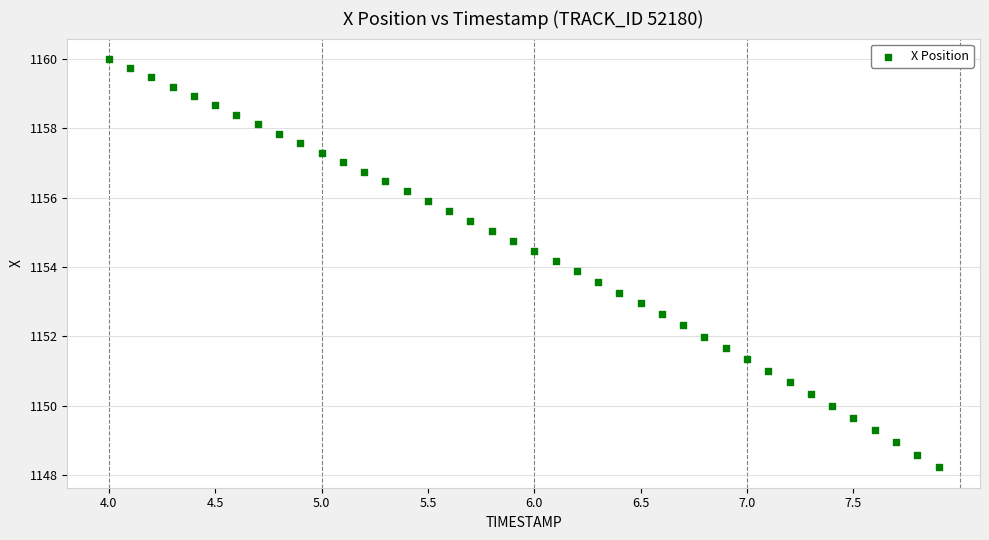

What is the range of X values (max minus min)?

3.9